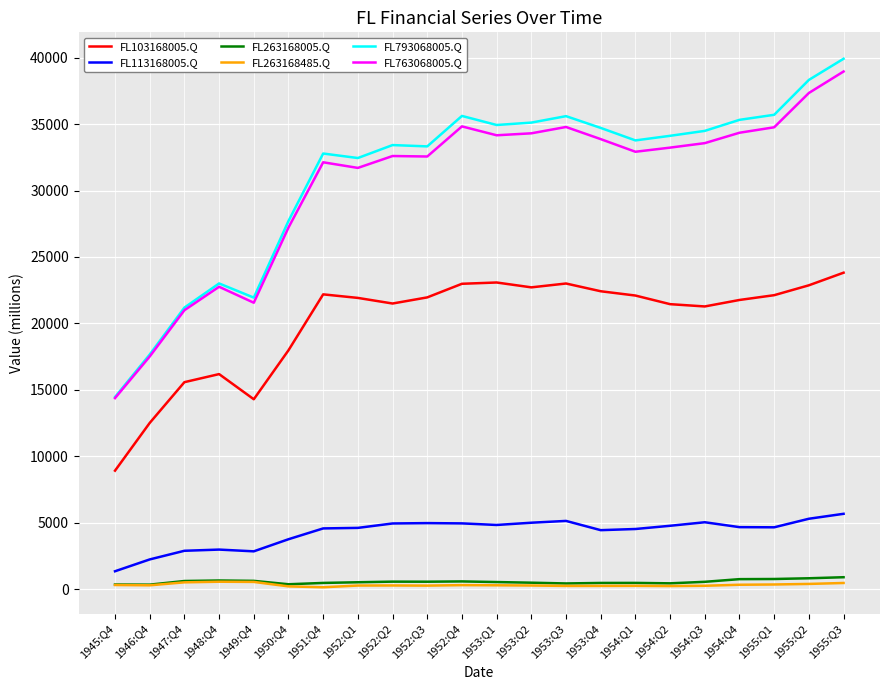

True or false: FL103168005.Q has a value of 21494 at 1952:Q2.

True